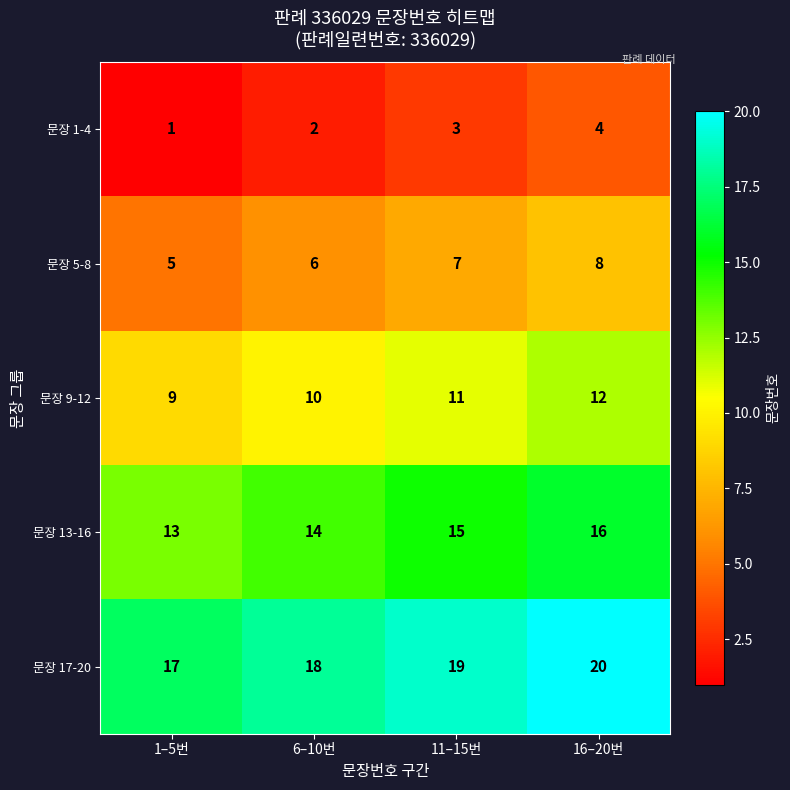

What is the maximum value shown in the chart?

20